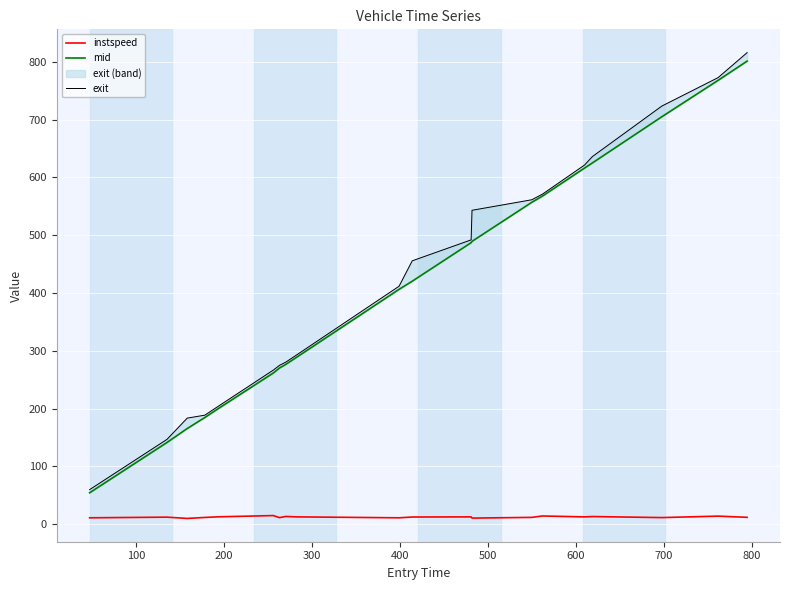

What is the difference between the second highest and second lowest values in the exit series?

626.2